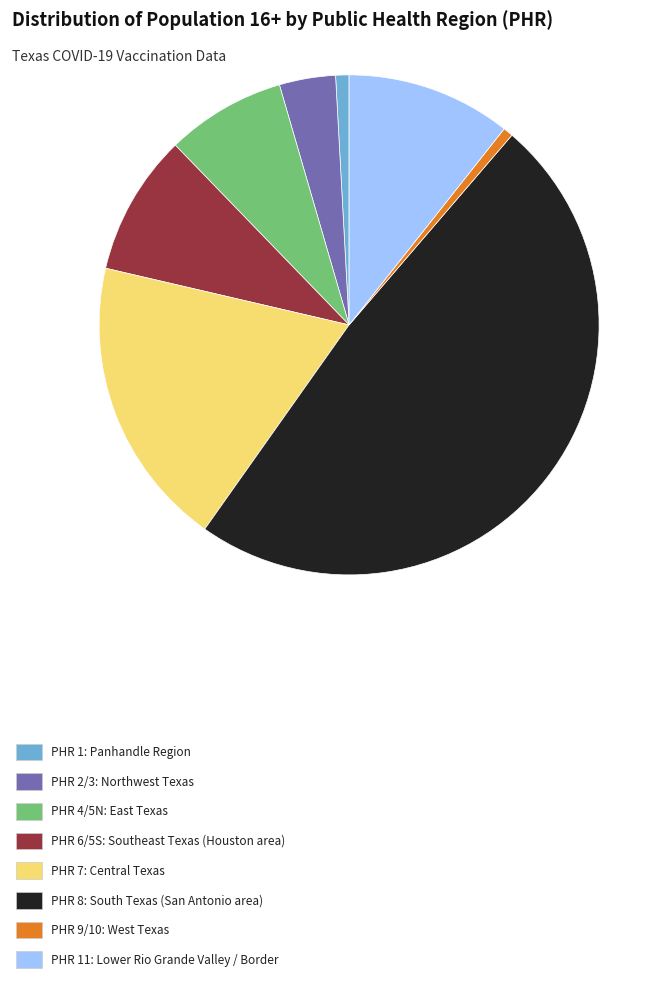

How many slices are in this pie chart?

8